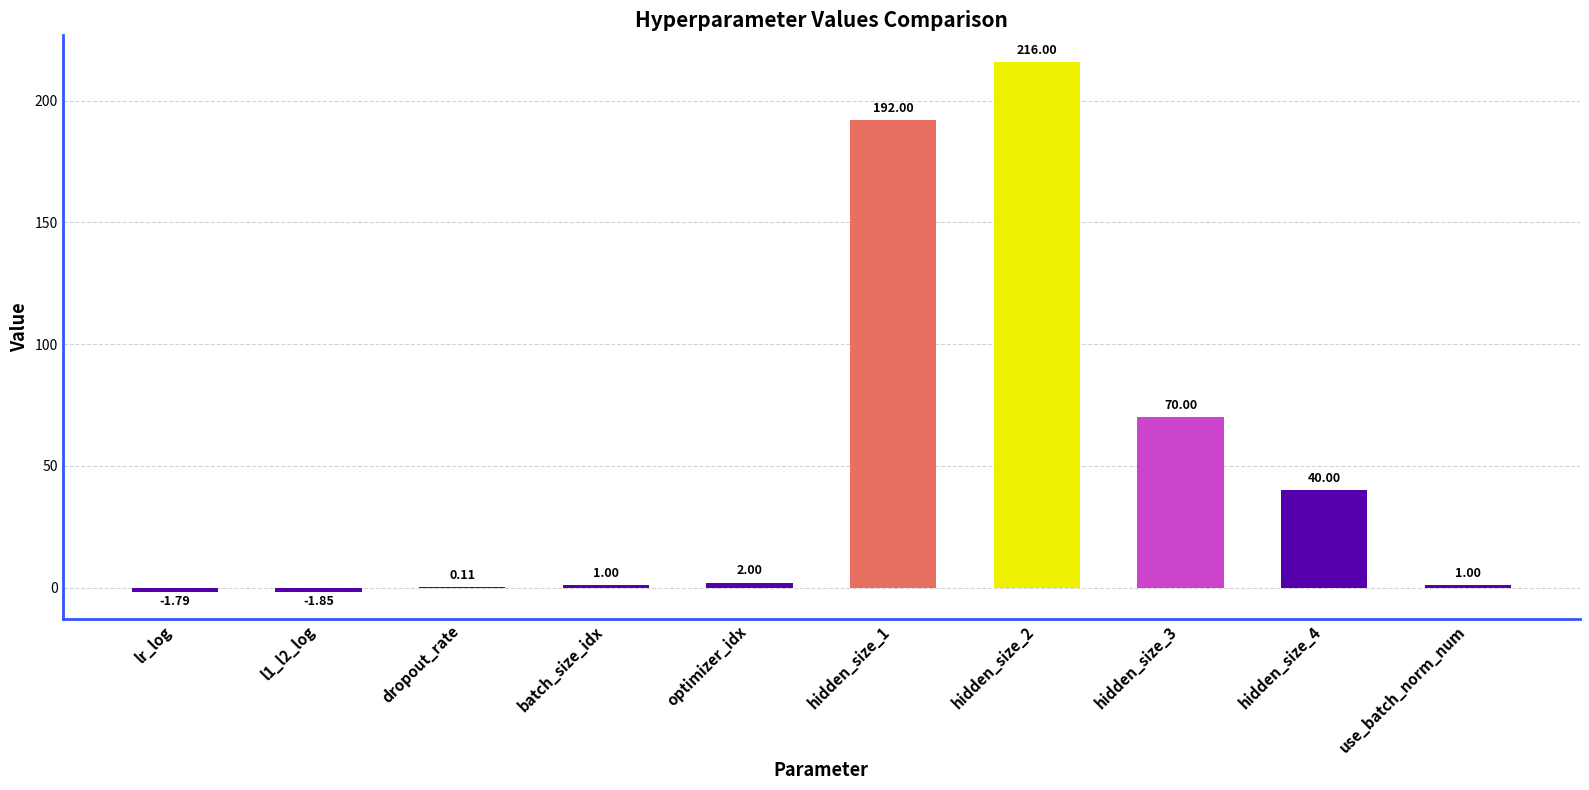

How many distinct data groups are displayed?

1